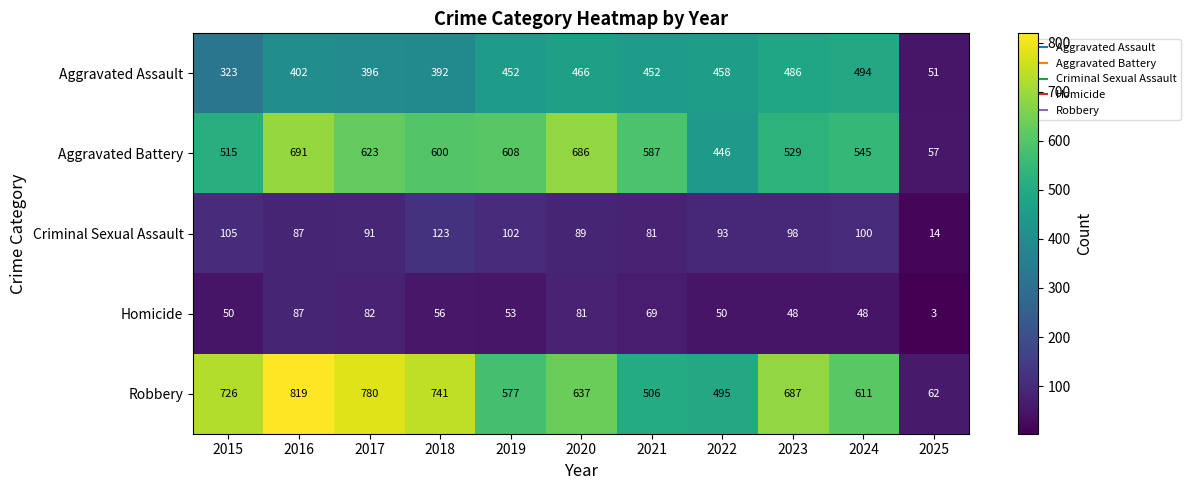

Count the number of data series in this chart.

5